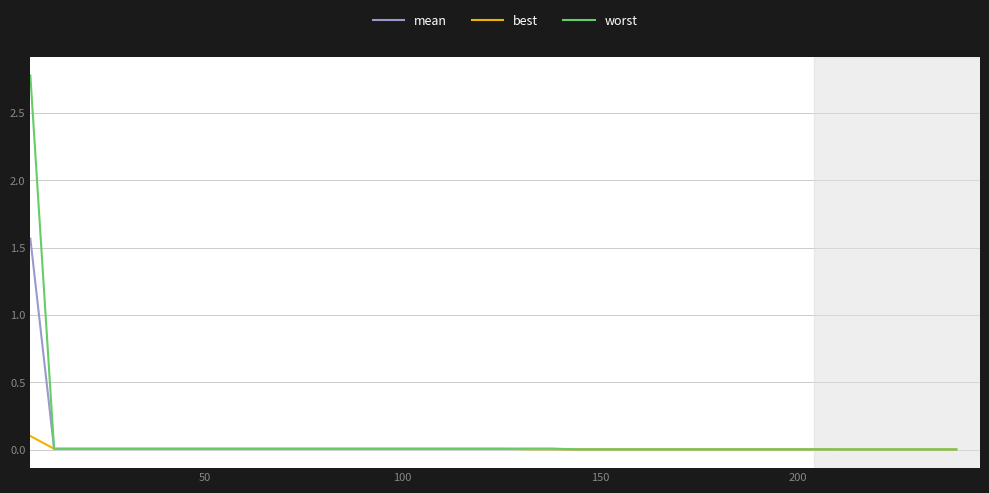

Rank the series by their maximum value, from lowest to highest.

best, mean, worst